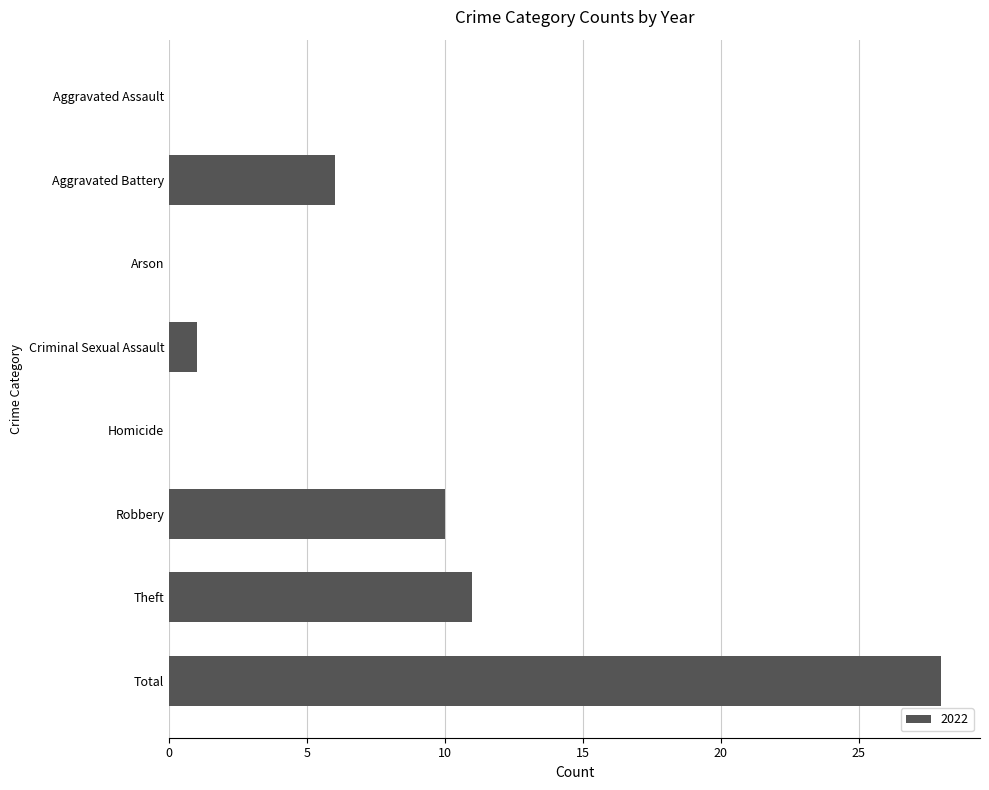

What is the sum of all values?

56